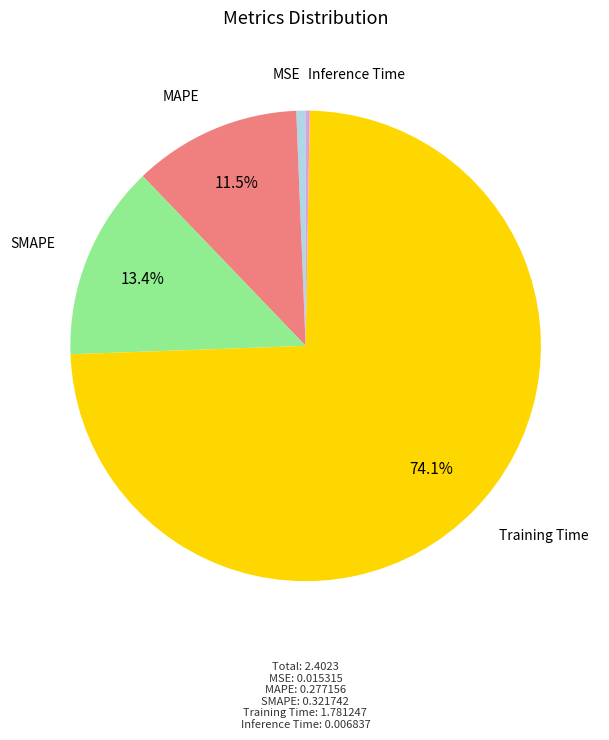

What is the majority slice?

Training Time